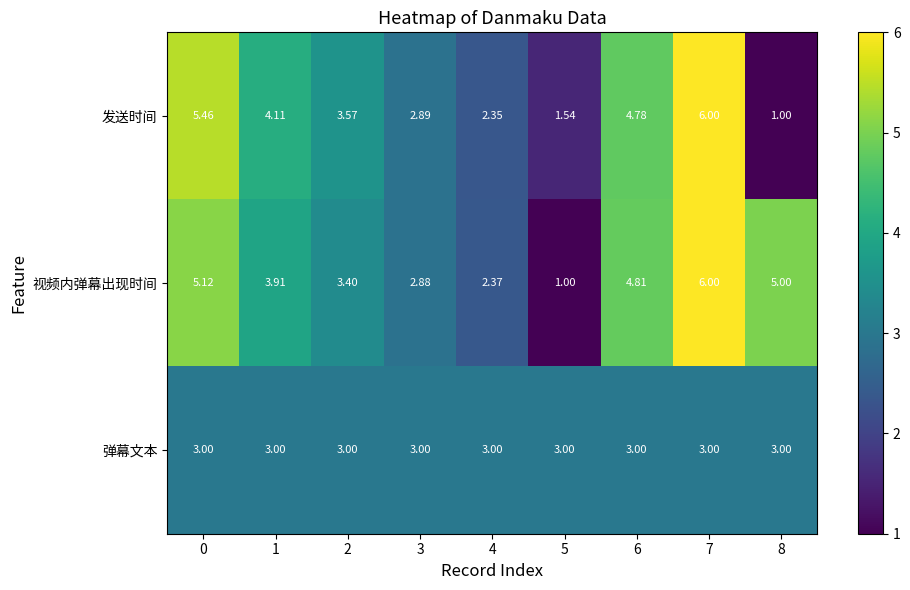

Is the value of 弹幕文本 at 1 greater than the value of 视频内弹幕出现时间 at 0?

No